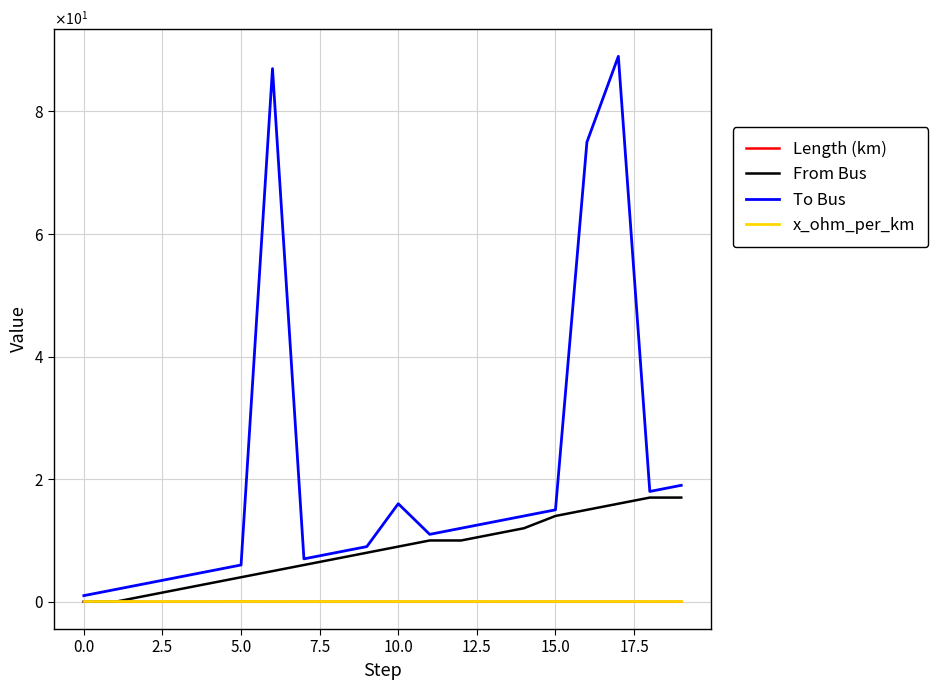

Is this an area chart (filled region under the line)?

No